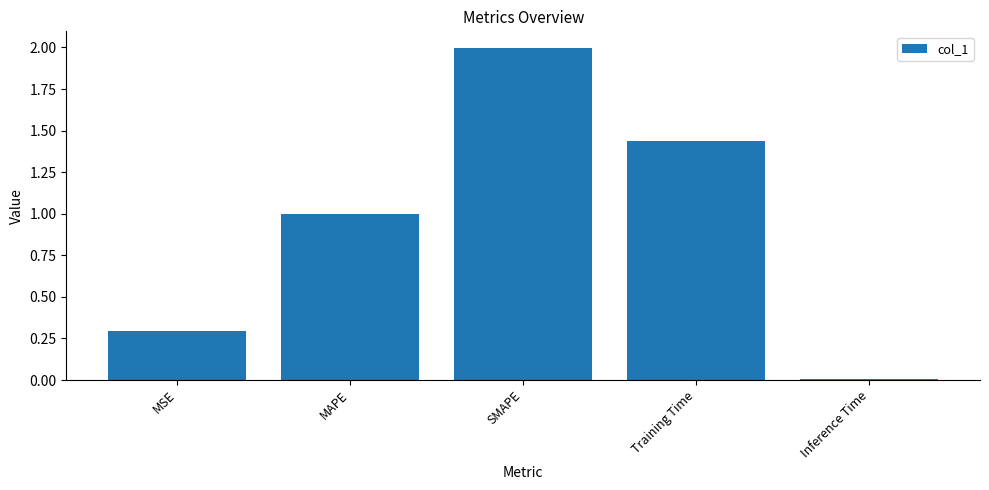

How many bars are there in total?

5